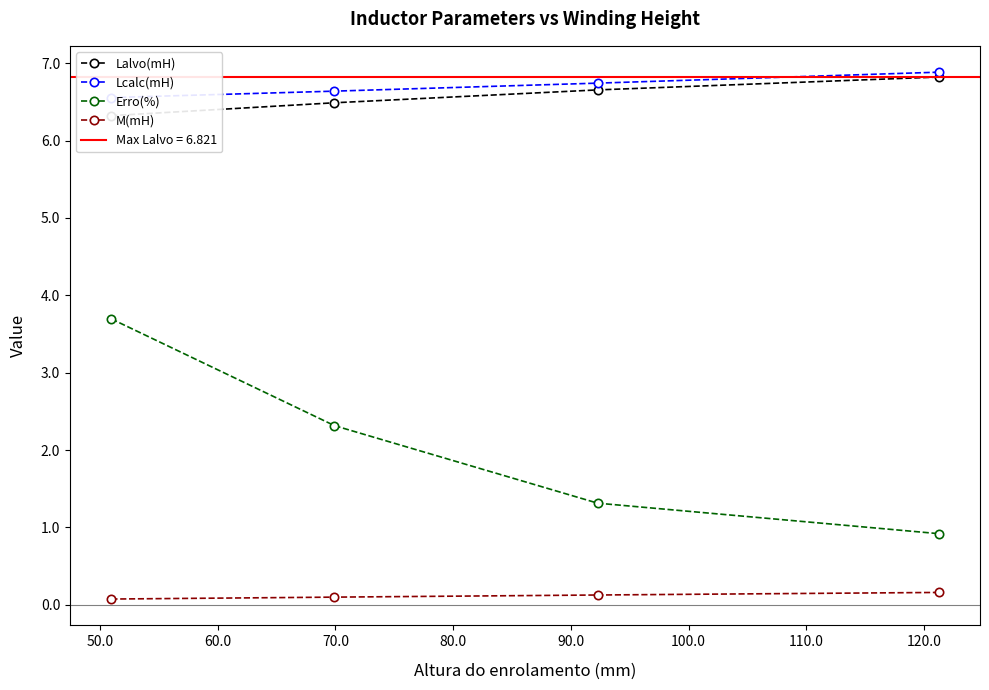

How many series are shown in this chart?

4